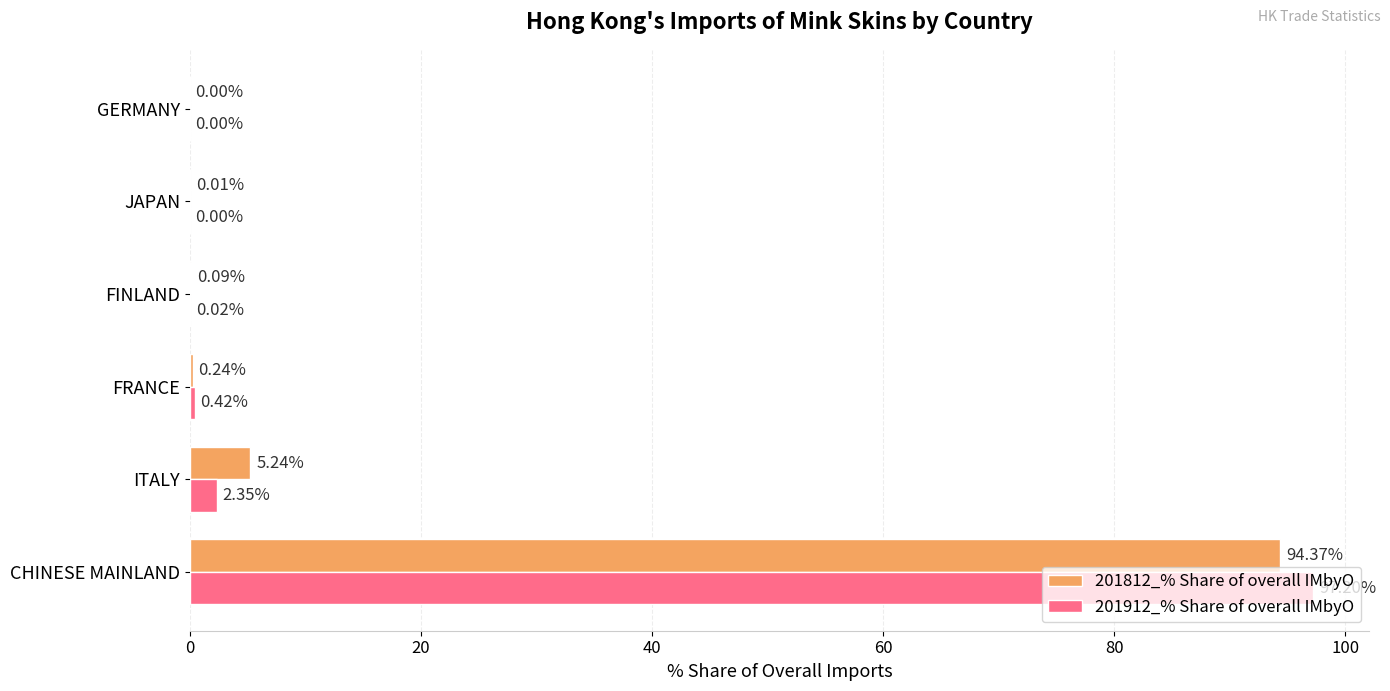

What is the sum of all 201912_% Share of overall IMbyO values?

100.0